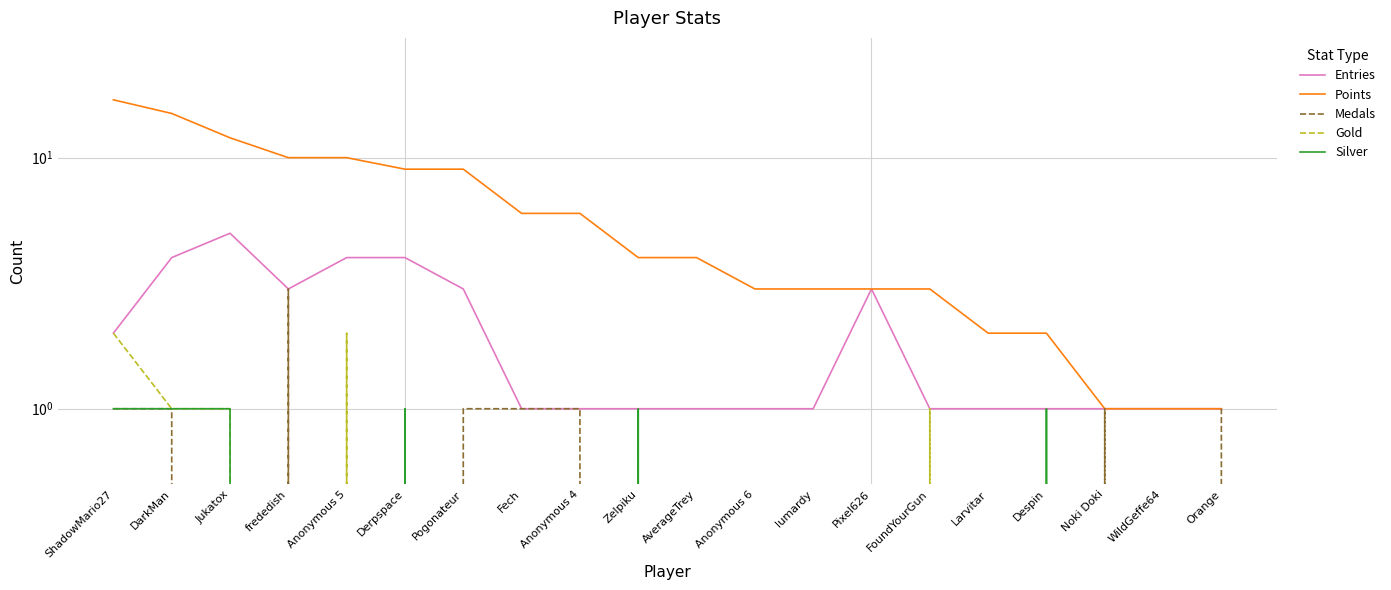

How many values in the Medals series exceed 0?

8